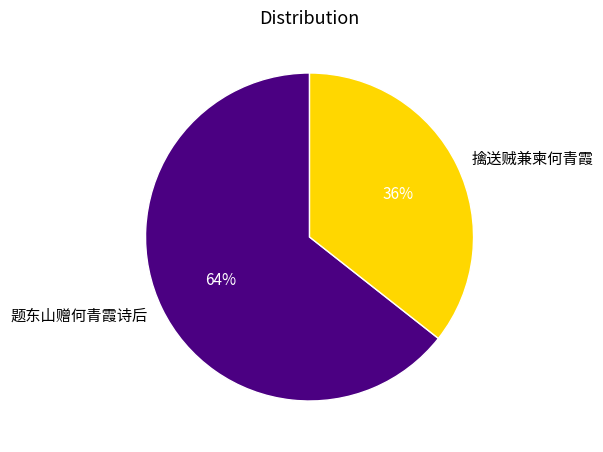

To the nearest percent, what is the combined percentage of 擒送贼兼柬何青霞 and 题东山赠何青霞诗后?

100%